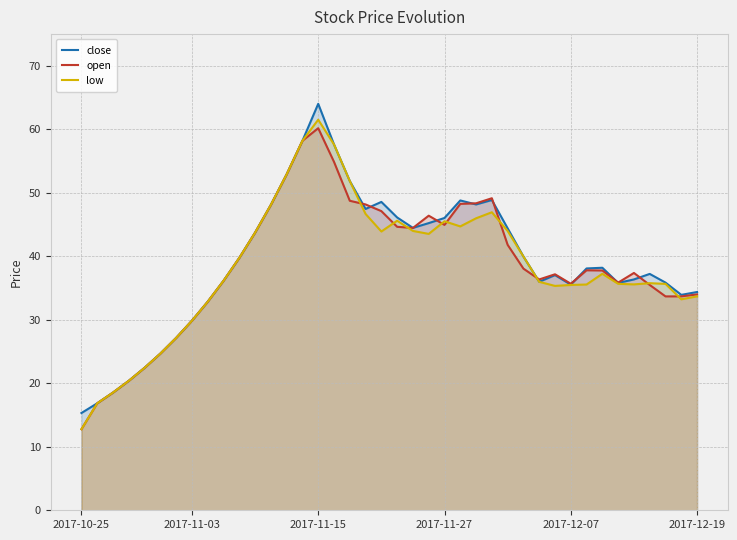

Which series changed the most between 17 and 29?

low